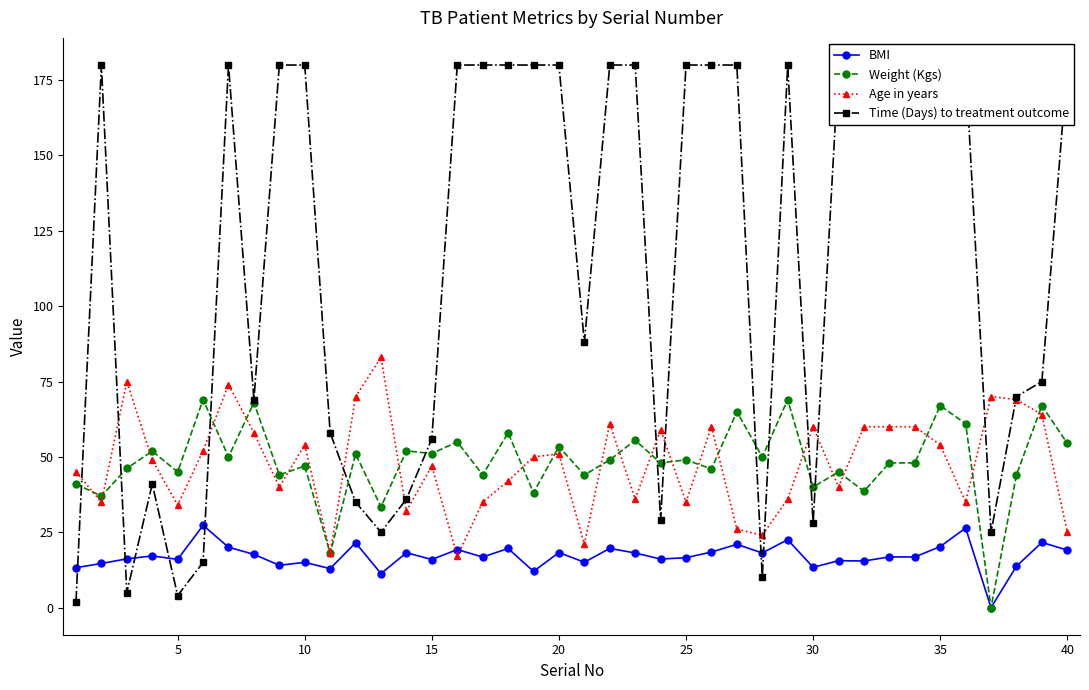

The BMI series shows 24.2 at 10. True or false?

False